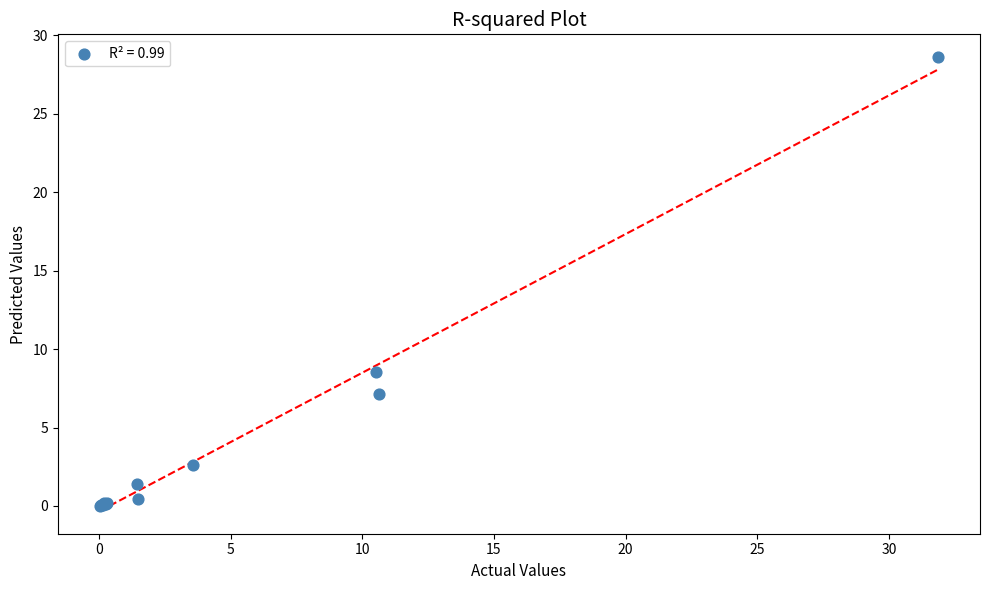

What Y value in the scatter plot is closest to 14?

8.6